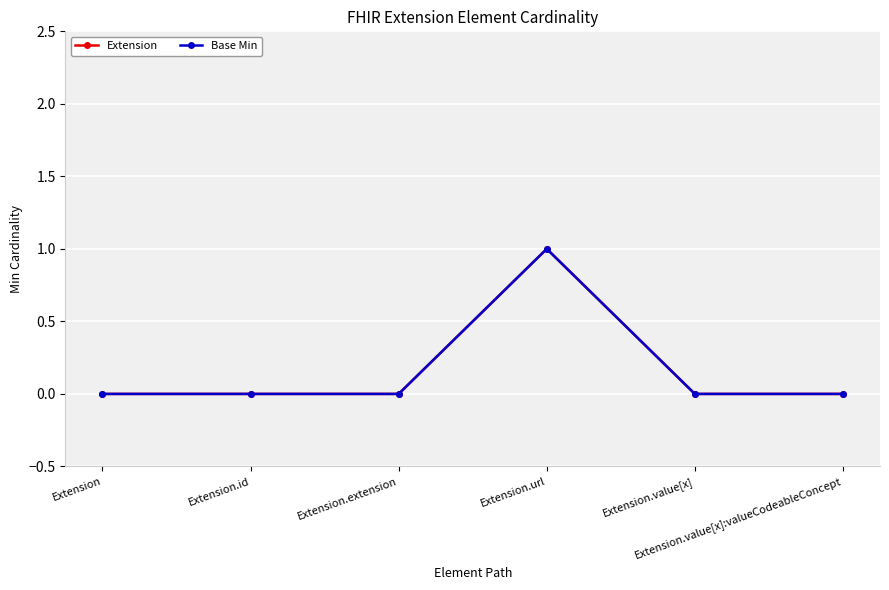

Is this an area chart (filled region under the line)?

No